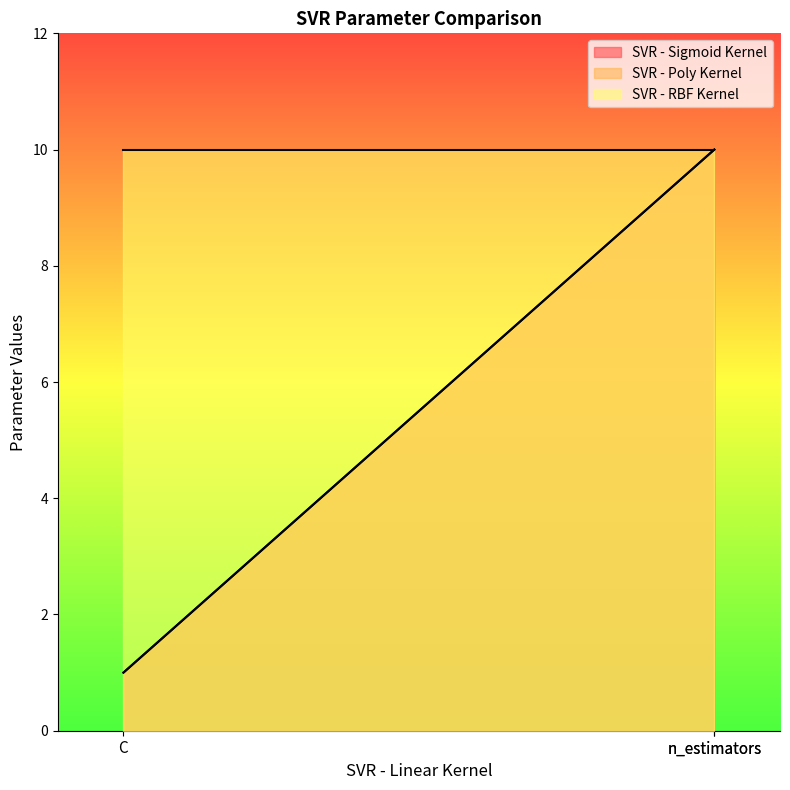

At how many categories does at least one series exceed 4?

2